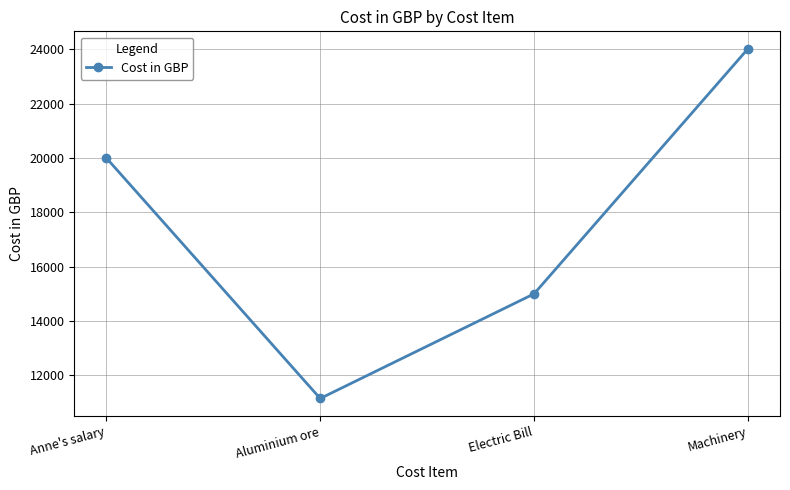

True or false: the data shows 15000.0 at Electric Bill.

True